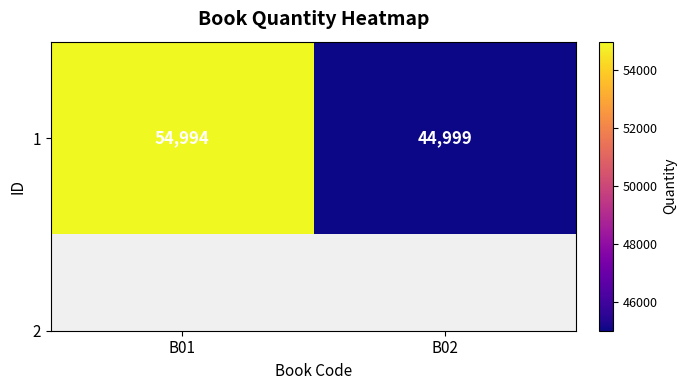

Rank the categories by value from lowest to highest.

B02, B01